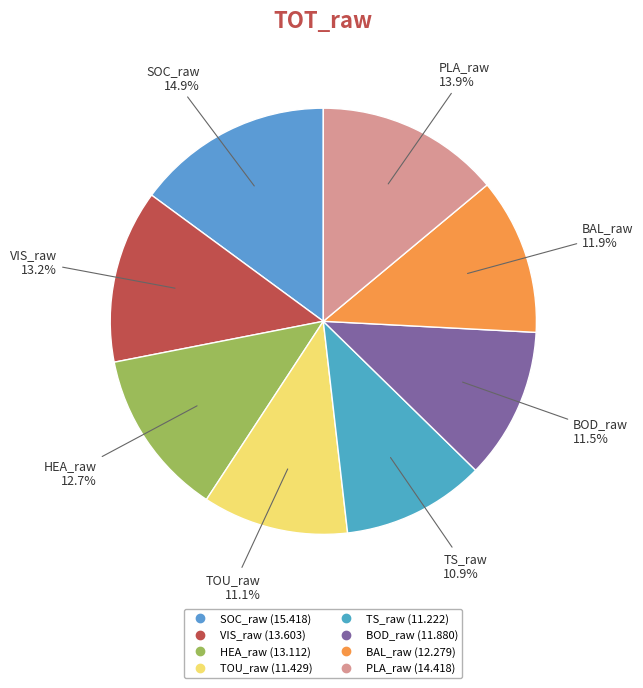

Is the sum of VIS_raw and SOC_raw greater than half?

No